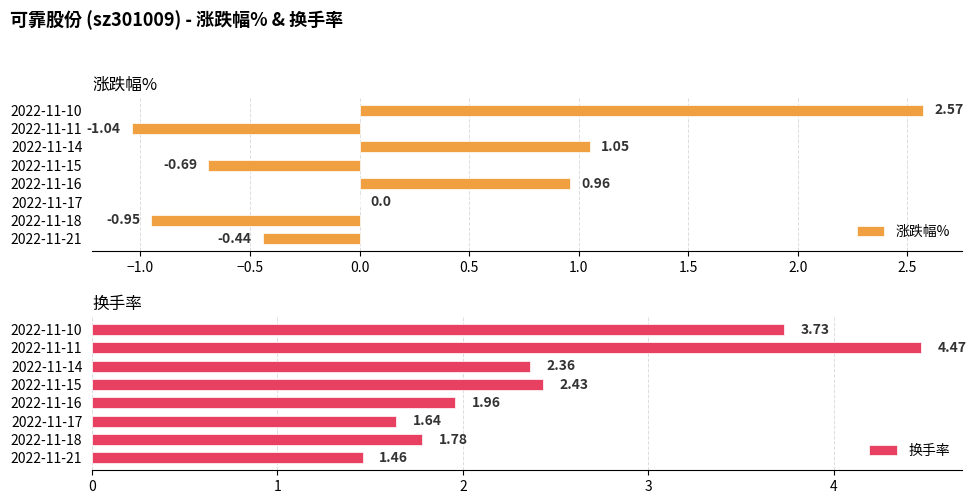

List the series in order of their peak value, lowest first.

涨跌幅%, 换手率